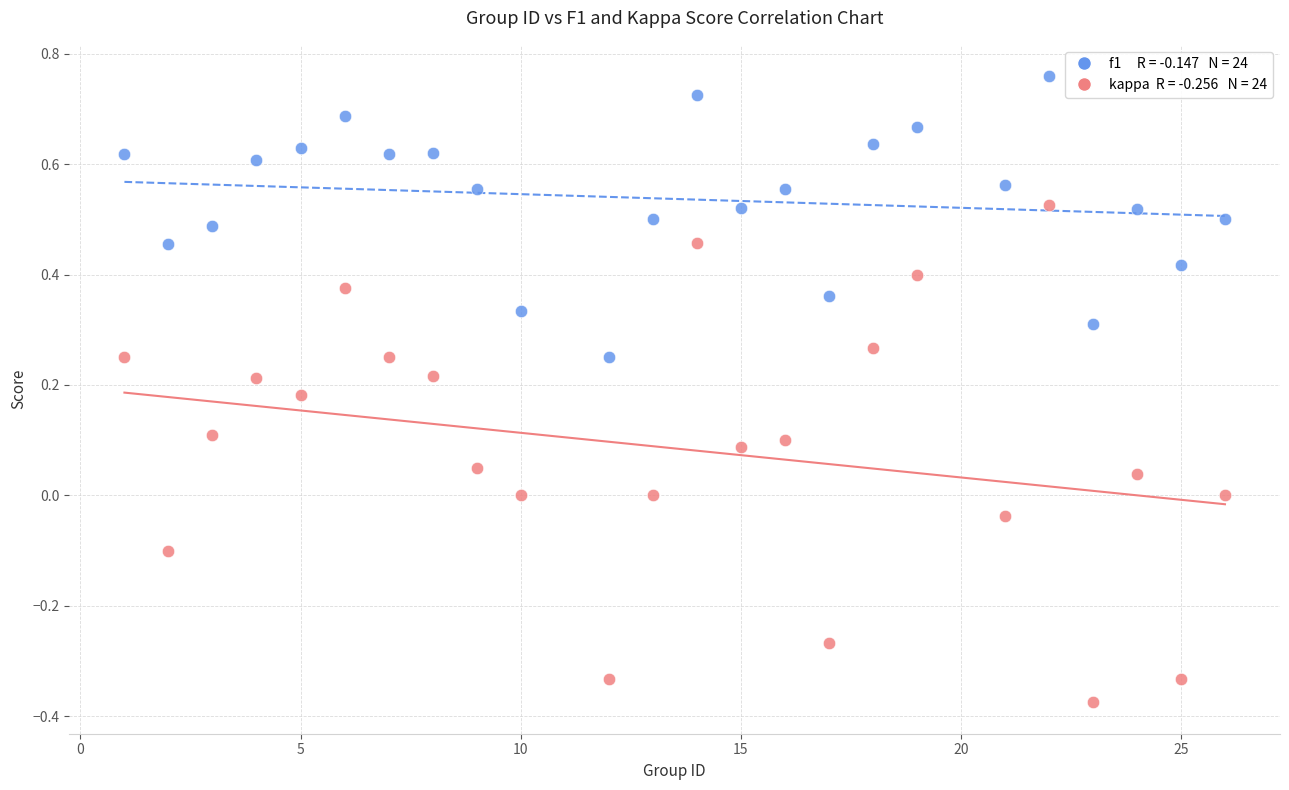

Across all data points, what is the range of Y values (max minus min)?

1.1